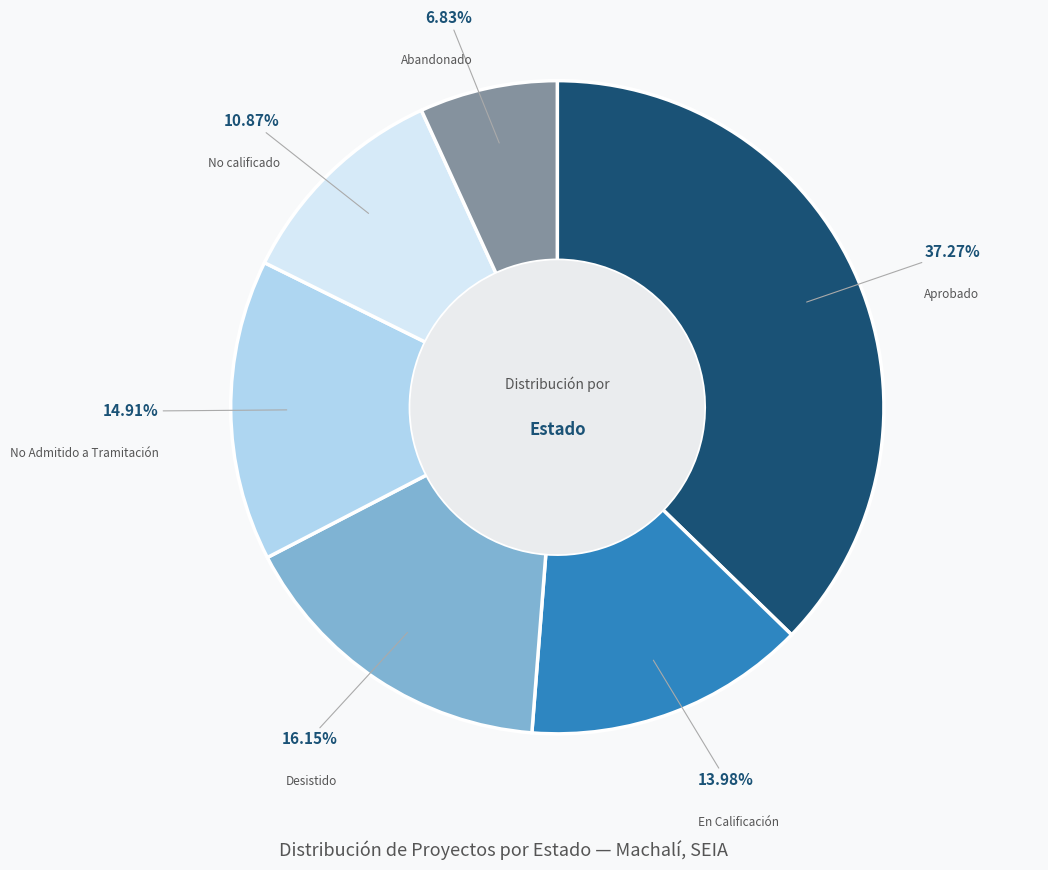

Is there a majority slice in this chart?

No